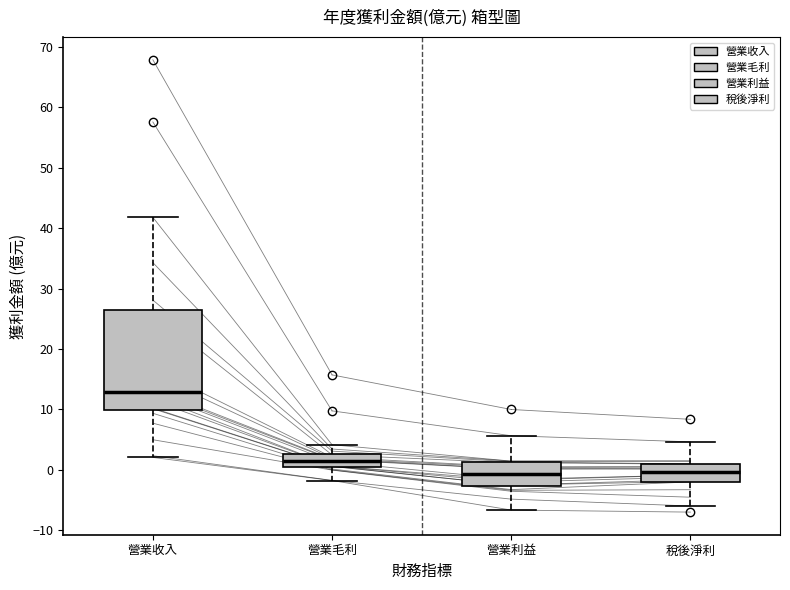

Comparing the boxes themselves (not the whiskers), which one is the tallest?

營業收入